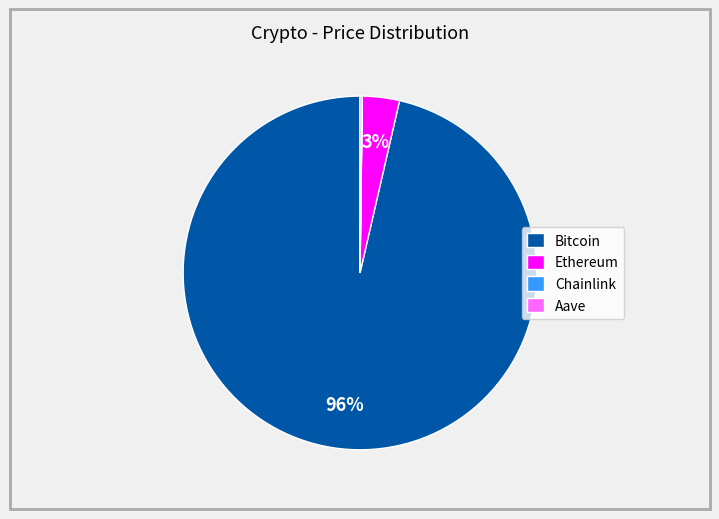

Which category has the biggest portion of the pie?

Bitcoin